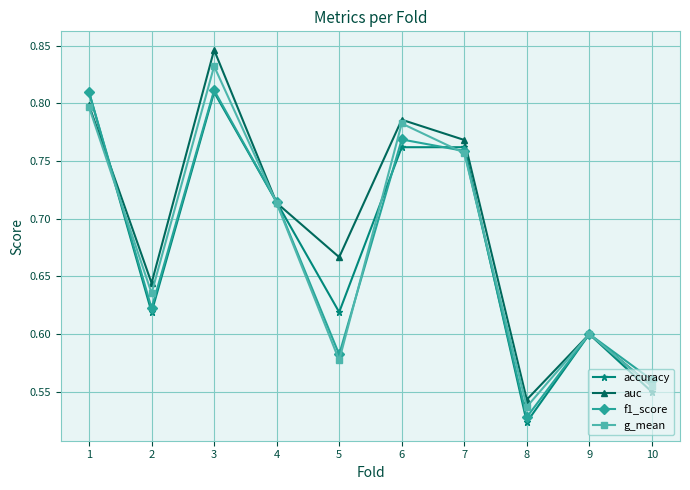

Which series changed the most between 3 and 10?

auc